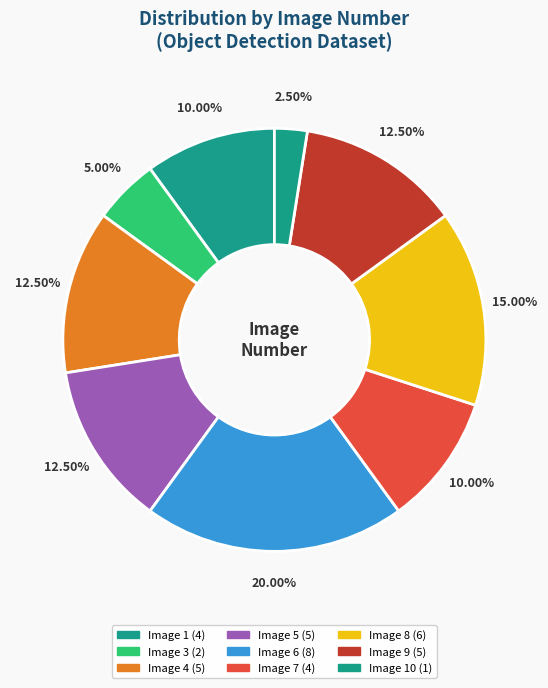

How many segments does this pie chart have?

9